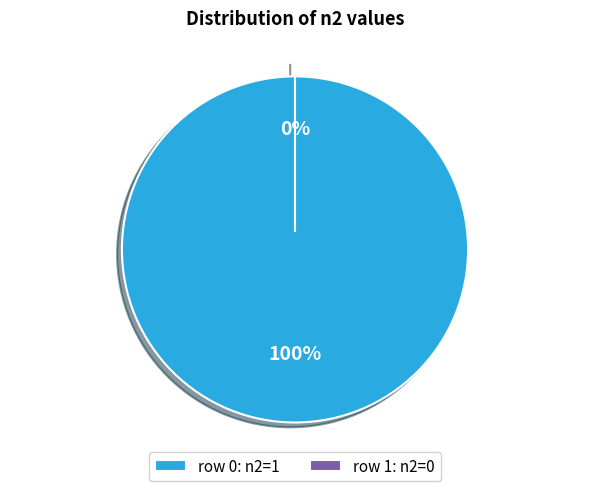

The 0 slice represents 100% of the pie. True or false?

True